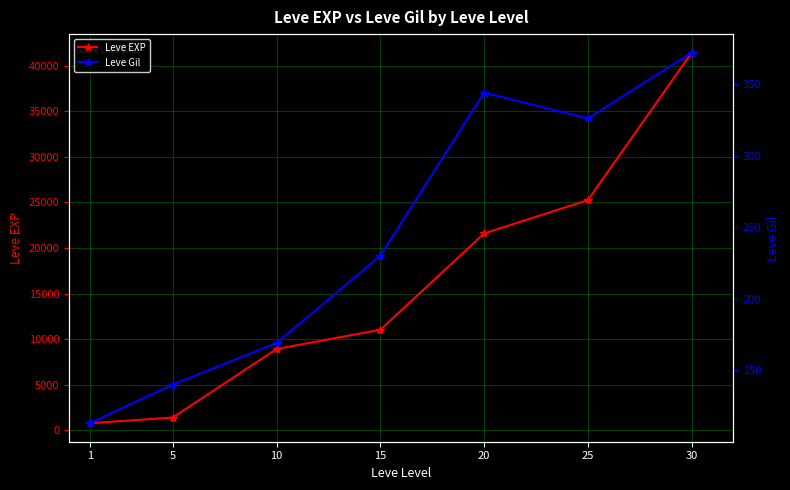

Which series has the largest range (max minus min)?

Leve EXP